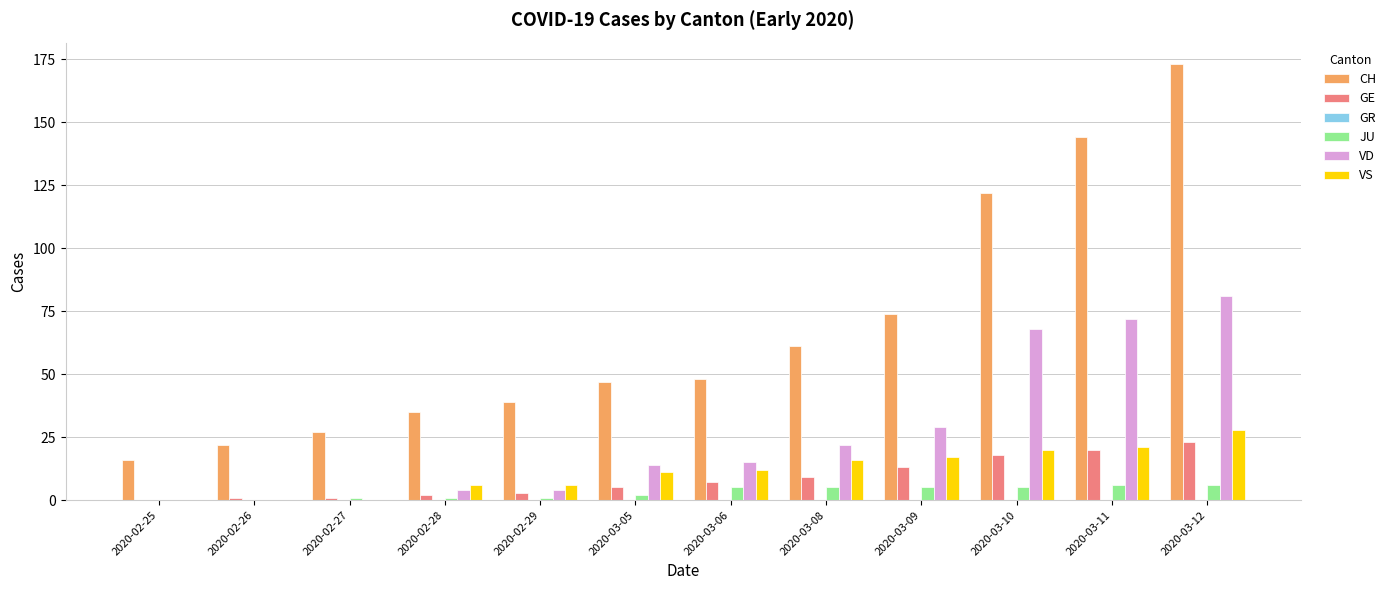

Between 2020-03-10 and 2020-03-12, which series saw the biggest shift?

CH